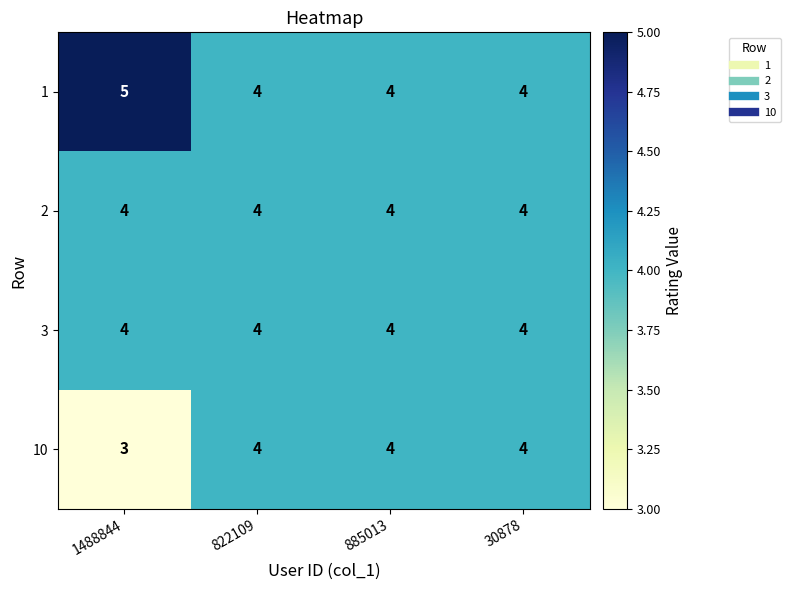

What is the sum of the 10 values at 30878 and 885013?

8